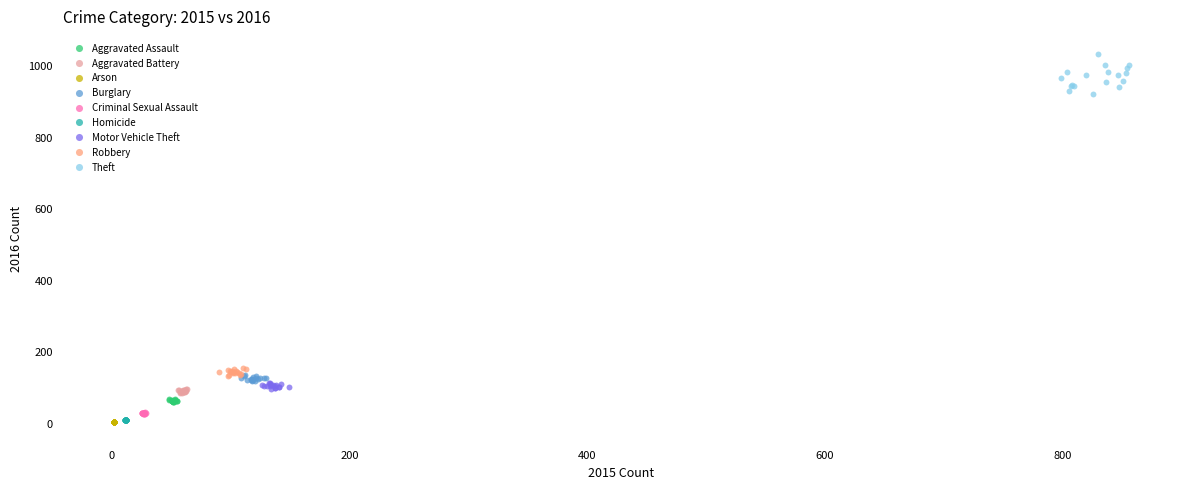

Which series has the largest Y range (max minus min)?

Theft